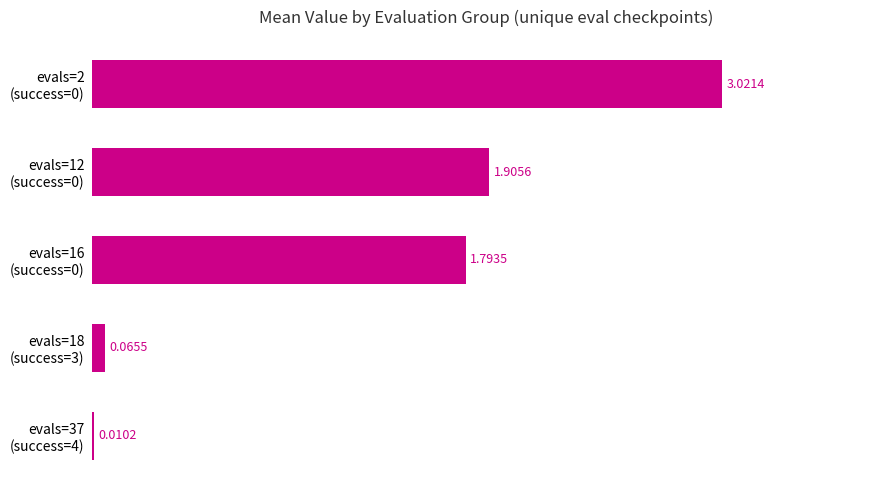

What is the sum of all values?

6.8